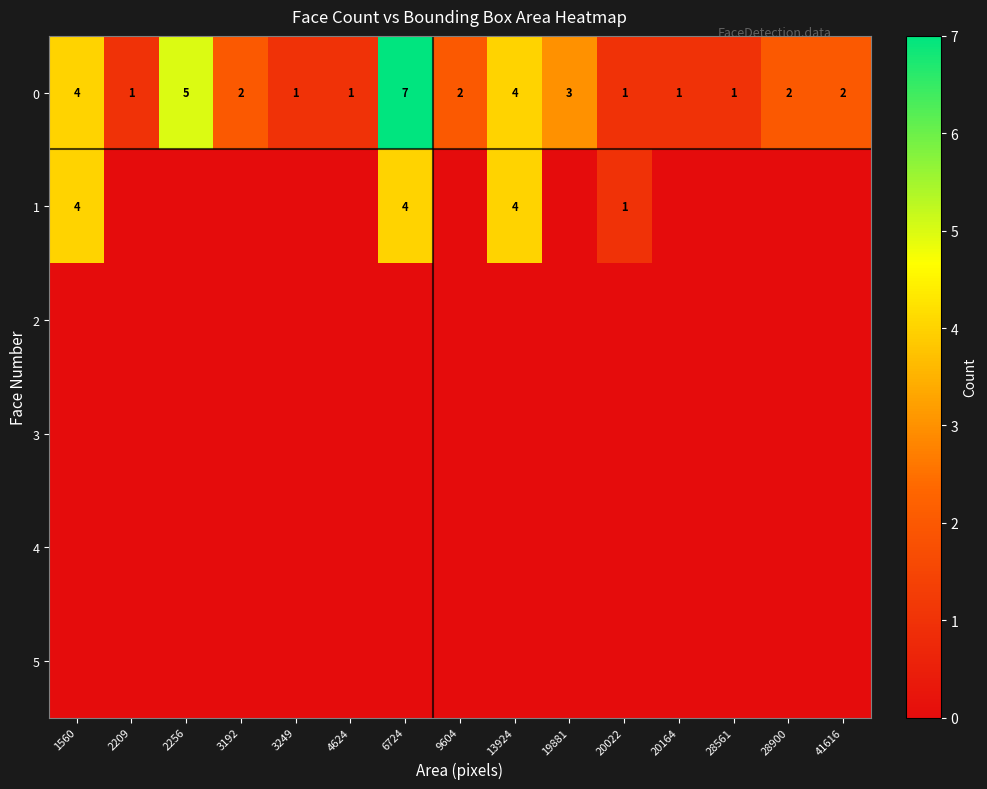

What is the sum of the 0 values at 20164 and 41616?

3